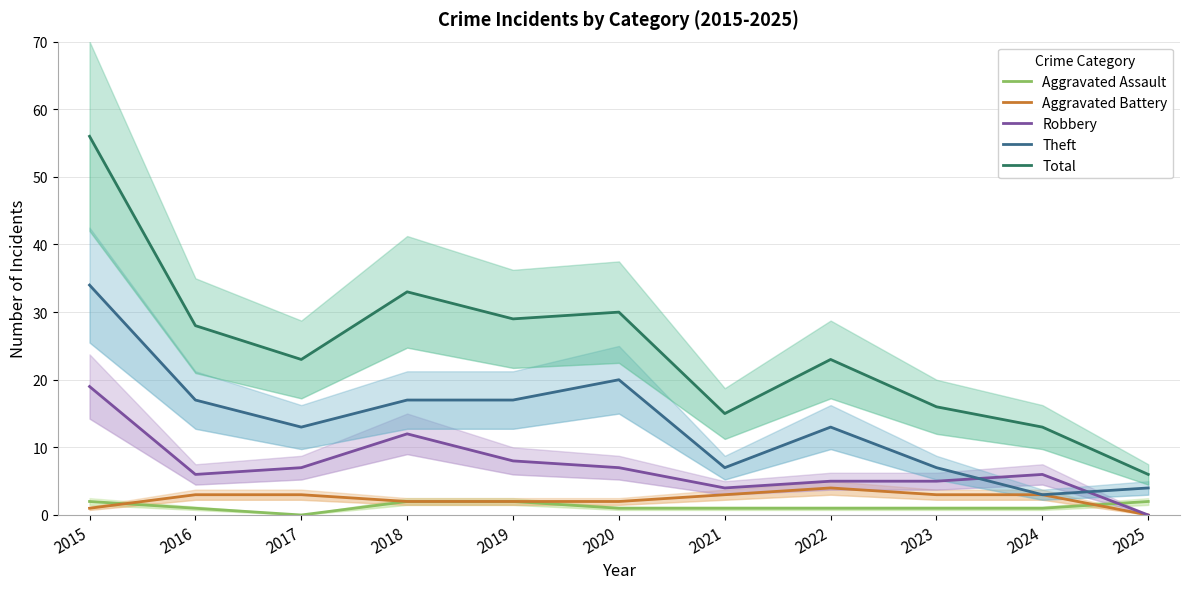

What is the average value of the Total series?

25